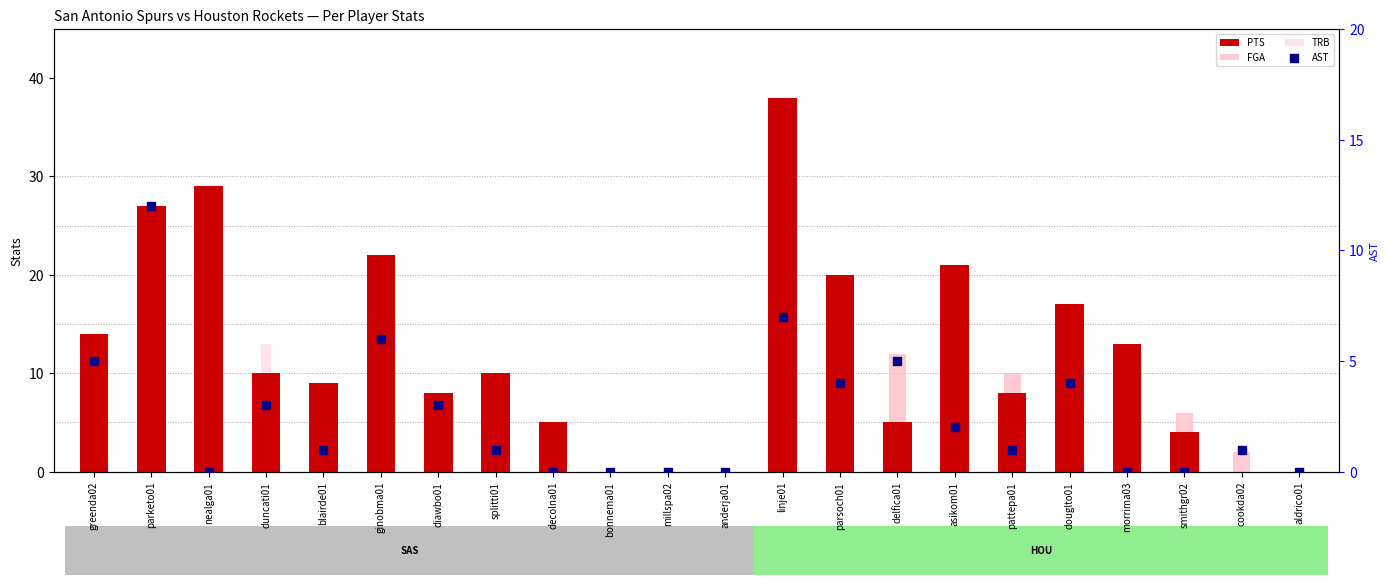

At which category is the sum across all series the highest?

parketo01